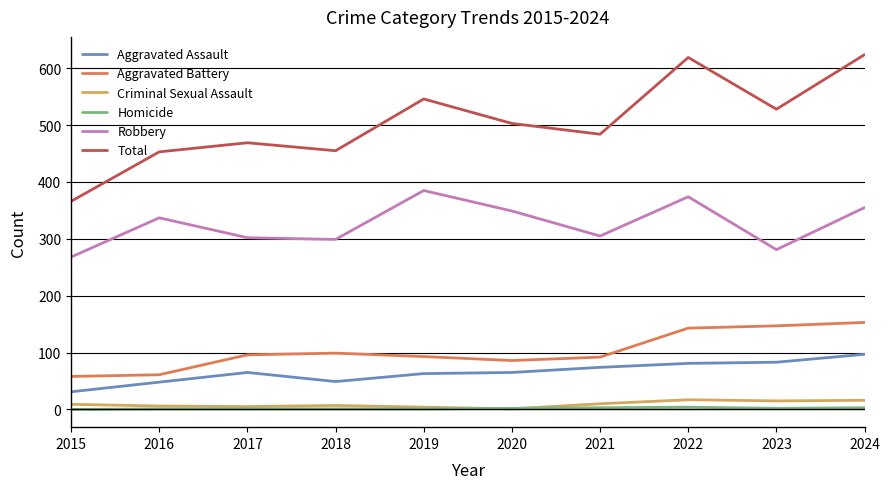

True or false: Criminal Sexual Assault and Aggravated Battery intersect in this chart.

False